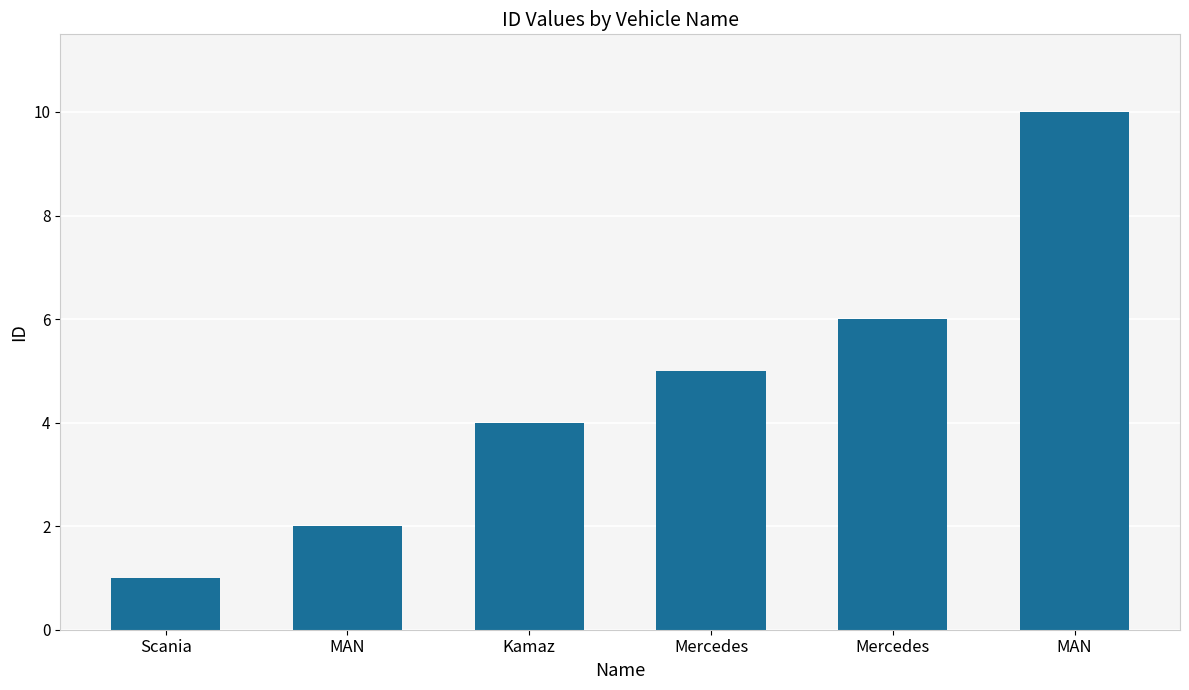

At which category does the chart reach its minimum across all series?

Scania